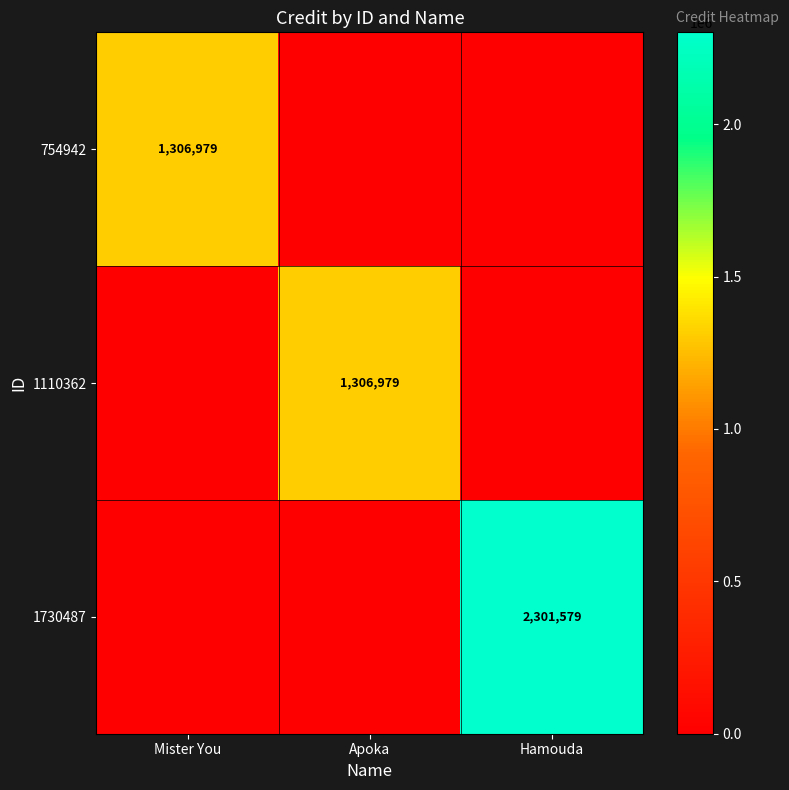

The value of 1110362 at Apoka is 2059692. True or false?

False